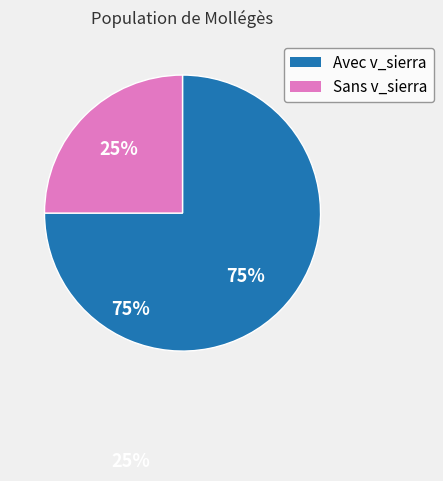

Is there any slice that represents more than half of the pie?

Yes